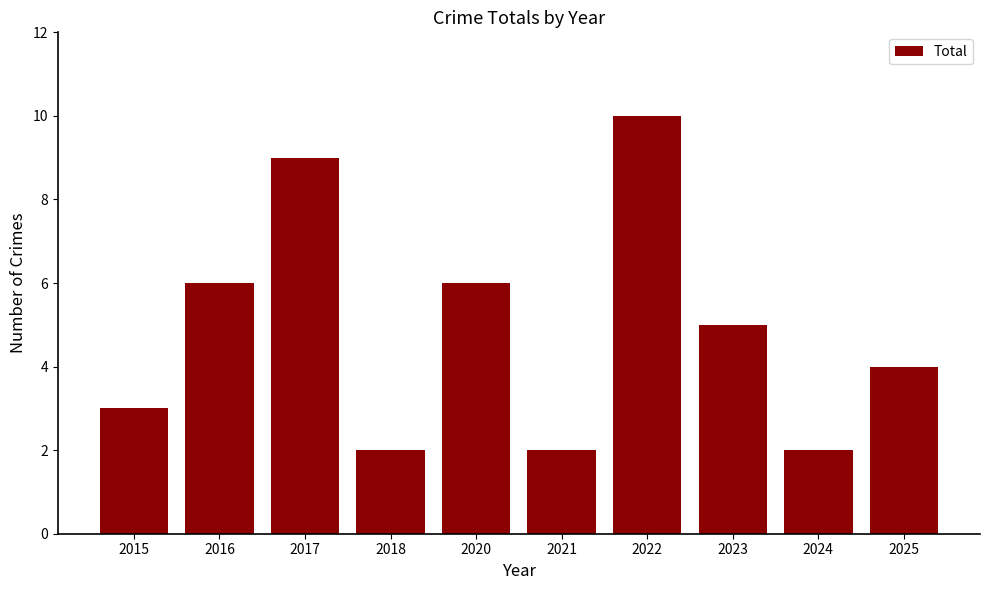

Which category has the highest value across all series?

2022